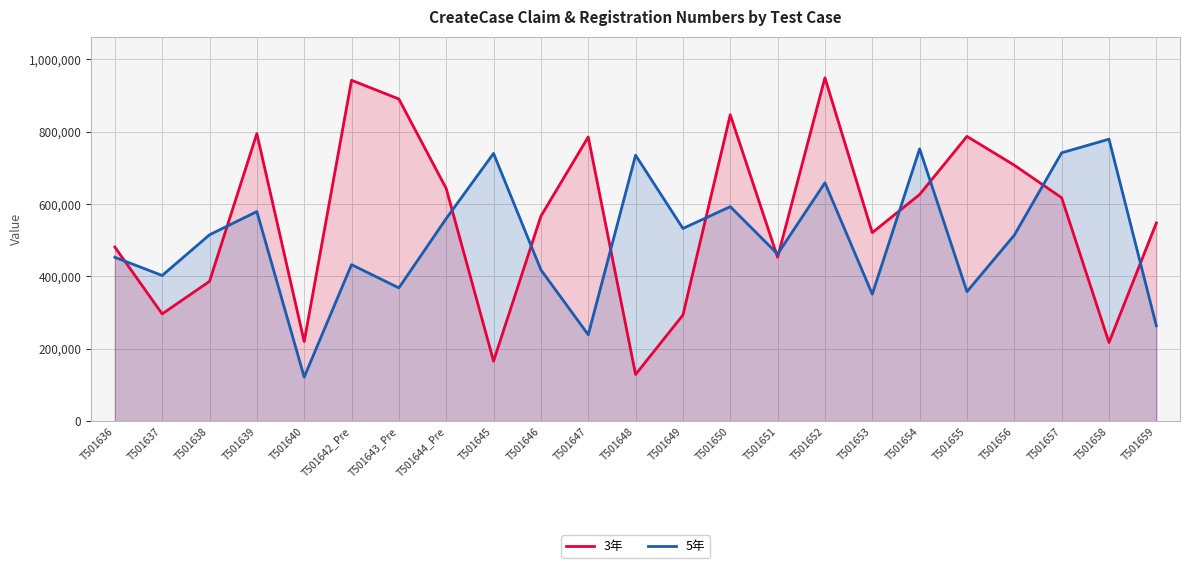

What is the sum of the 5年 values at T501652 and T501649?

1191583